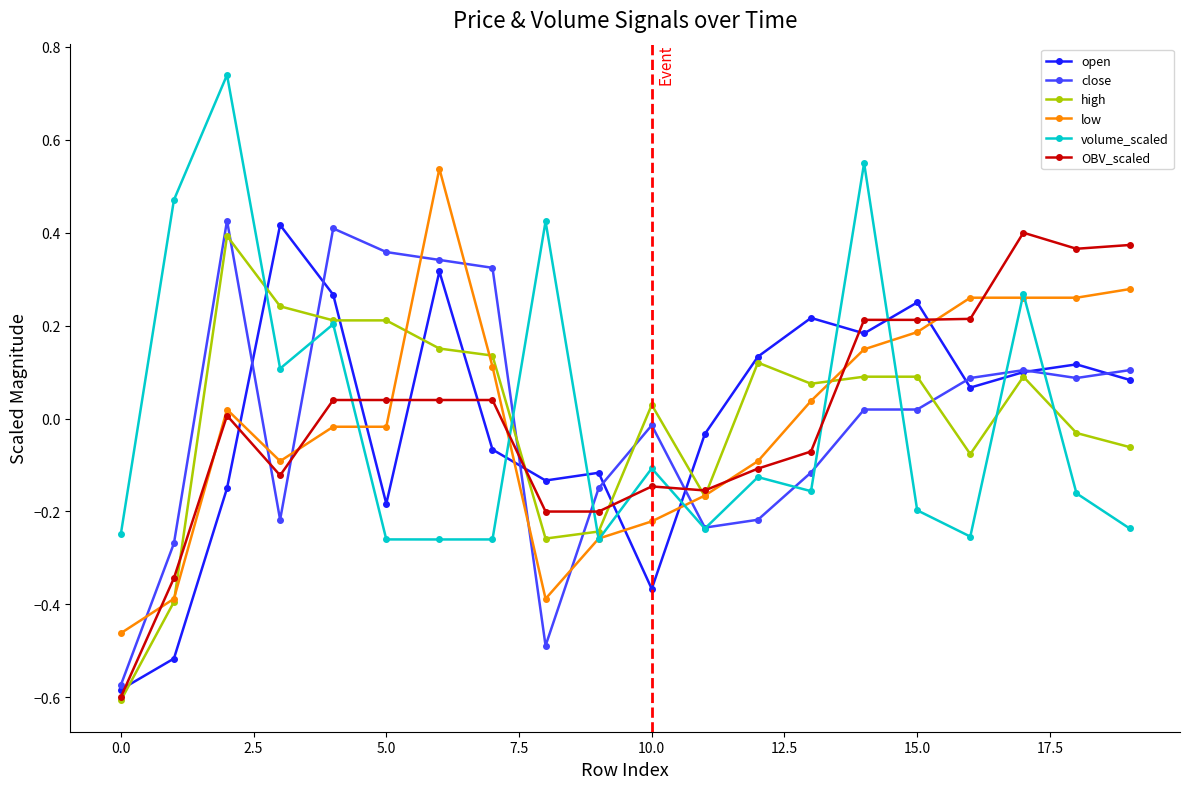

True or false: close has more than 0 interior local peaks.

True